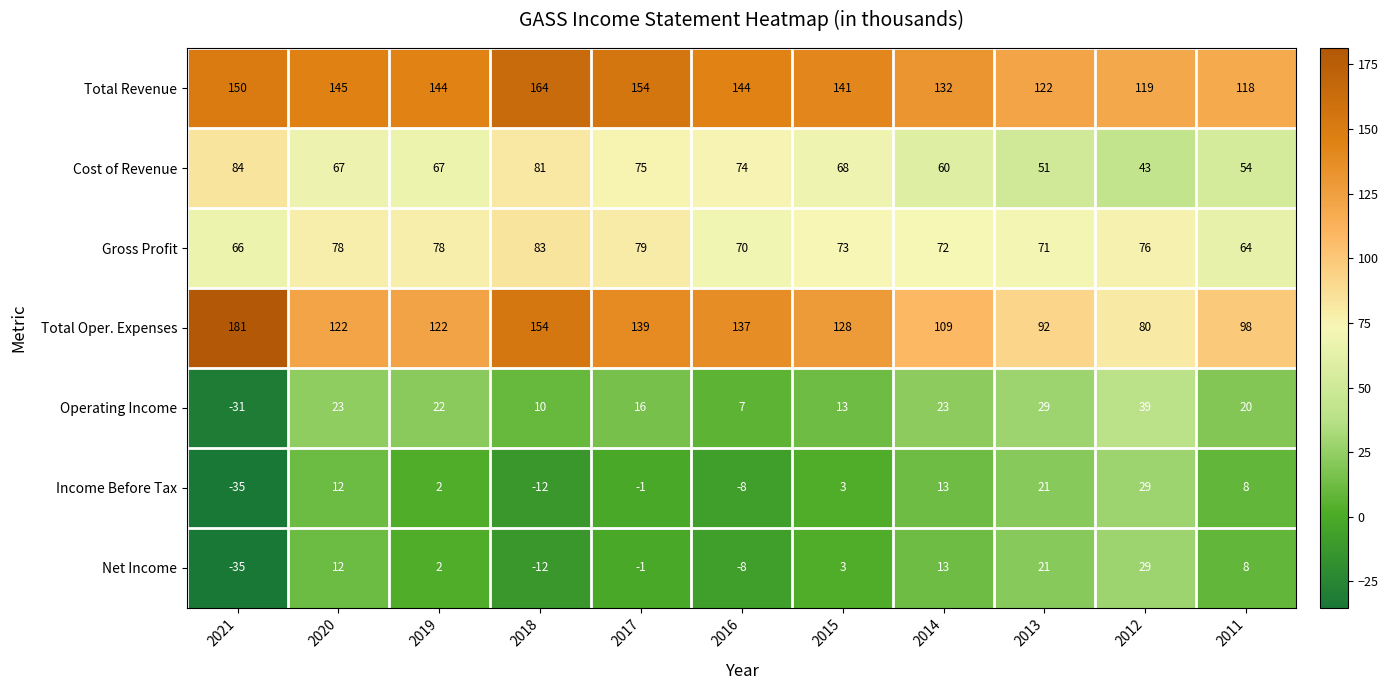

What is the difference between the highest and lowest values at 2020?

133